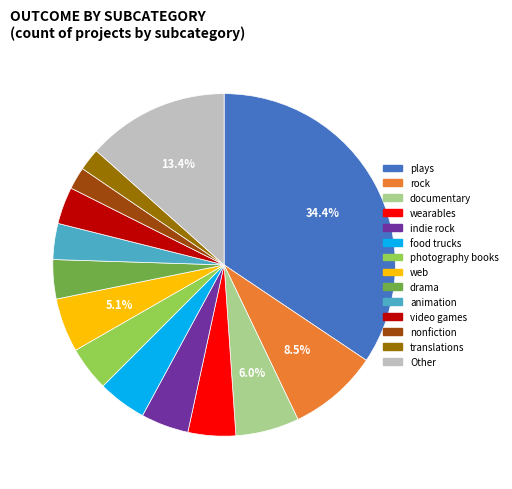

To the nearest percent, what is the average slice percentage?

7%